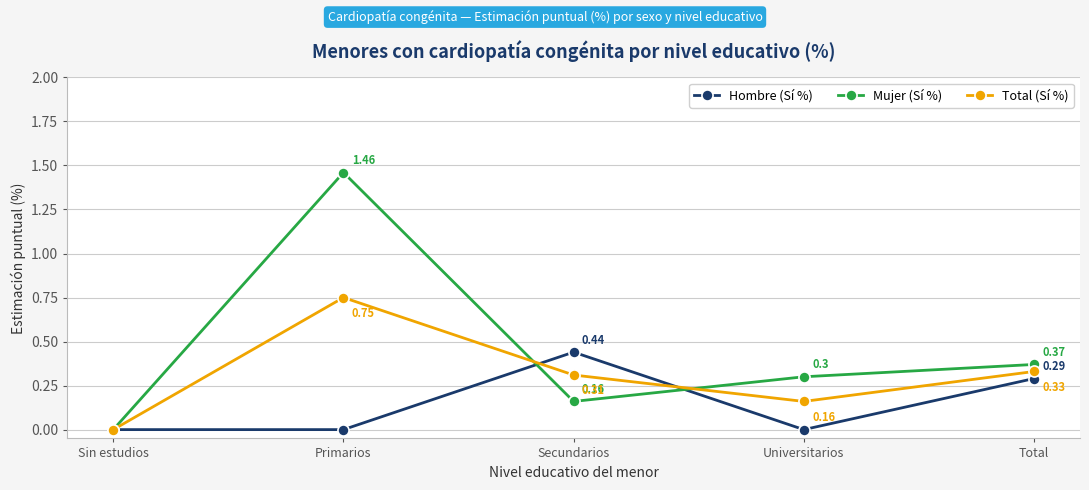

At which label is Total (Sí %) closest to 0?

Sin estudios